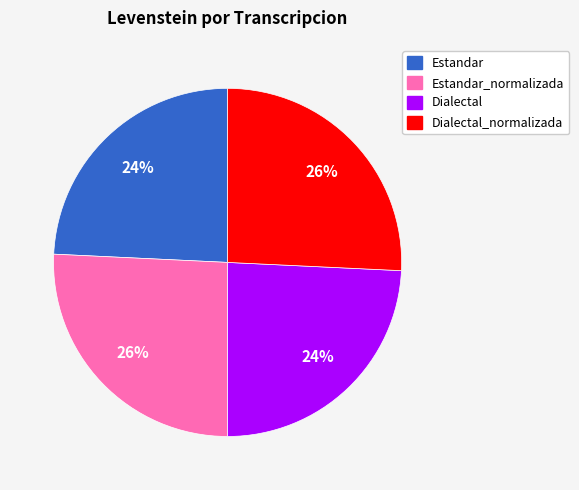

Approximately how many times larger is the value at Estandar compared to Estandar_normalizada?

0.9